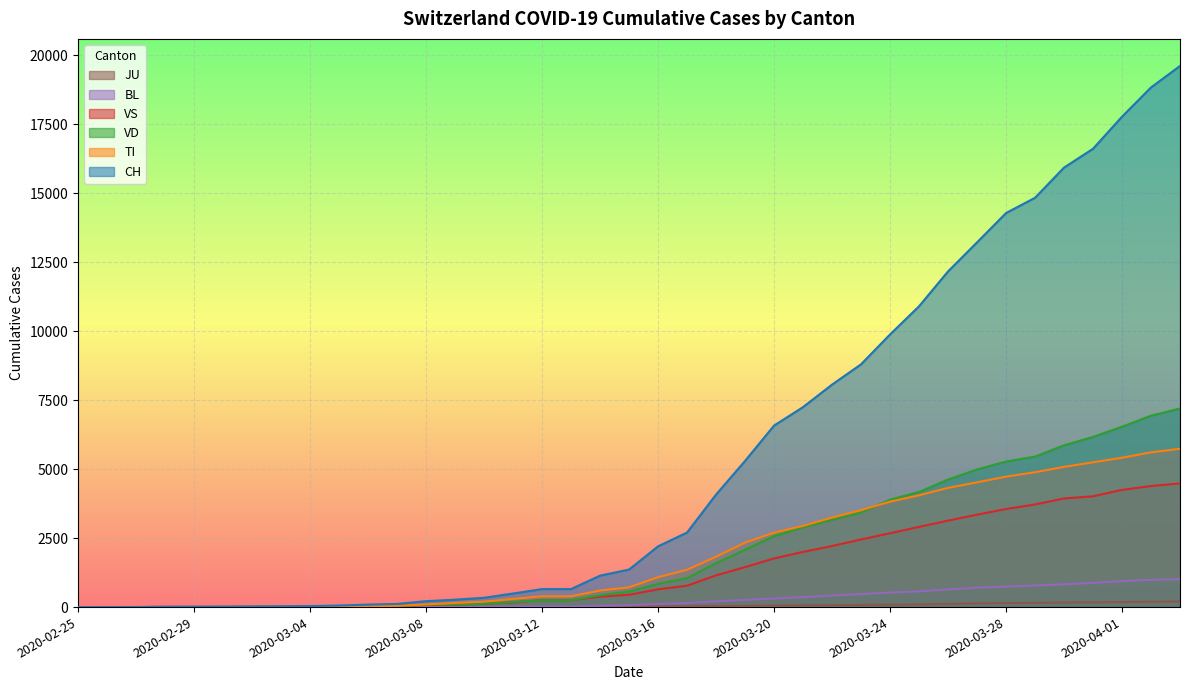

Where is TI nearest to the value 2867?

2020-03-21